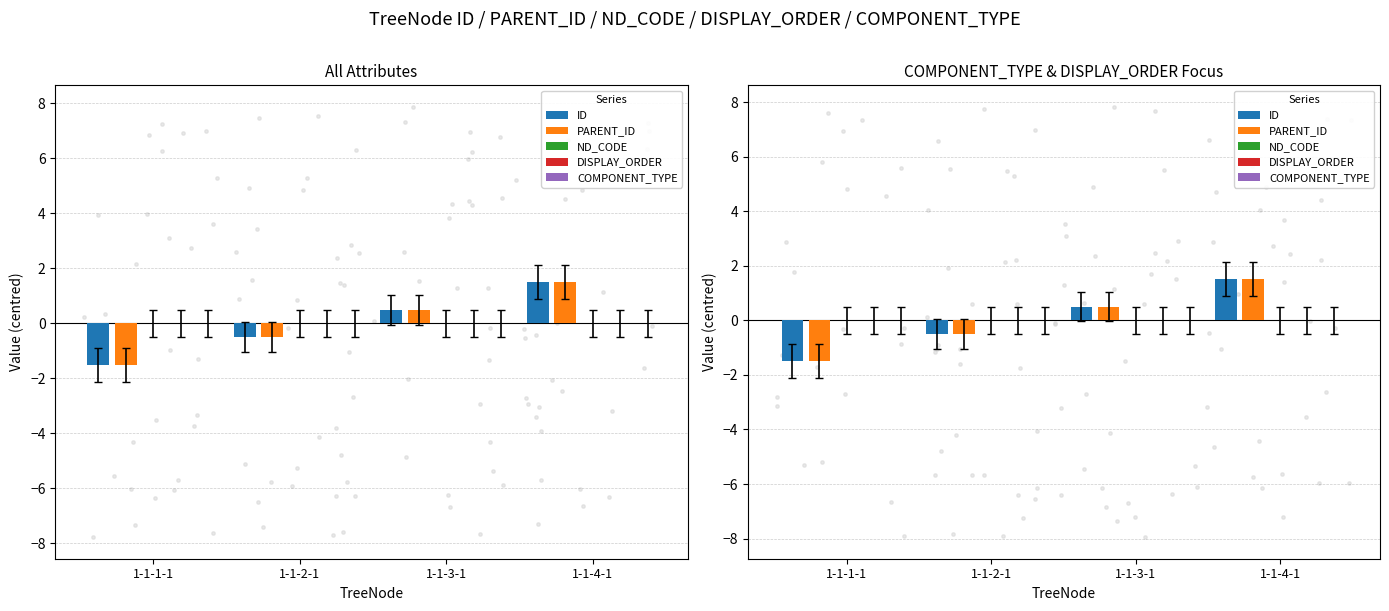

Which series contains the lowest Y value?

ID